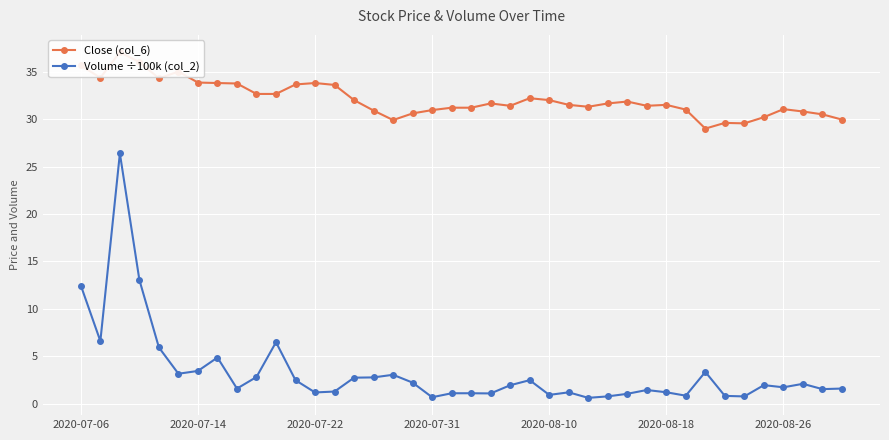

What is the sum of all Close (col_6) values?

1285.0